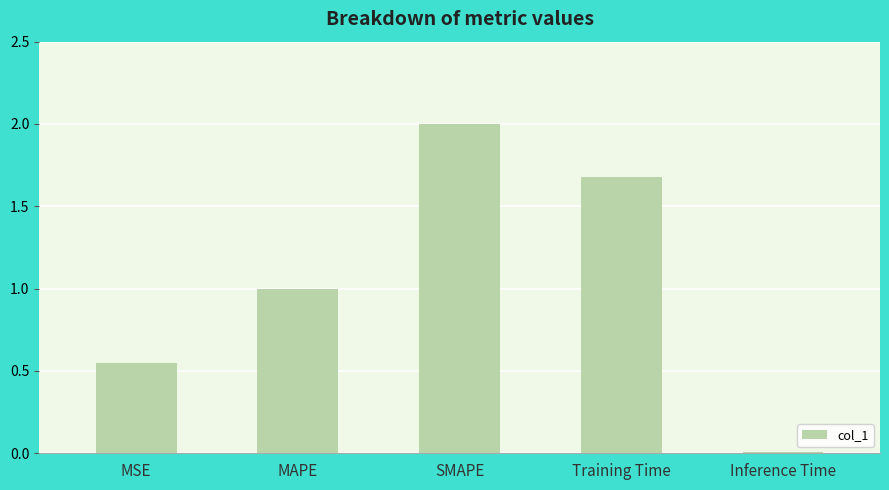

Rank the categories by value from lowest to highest.

Inference Time, MSE, MAPE, Training Time, SMAPE